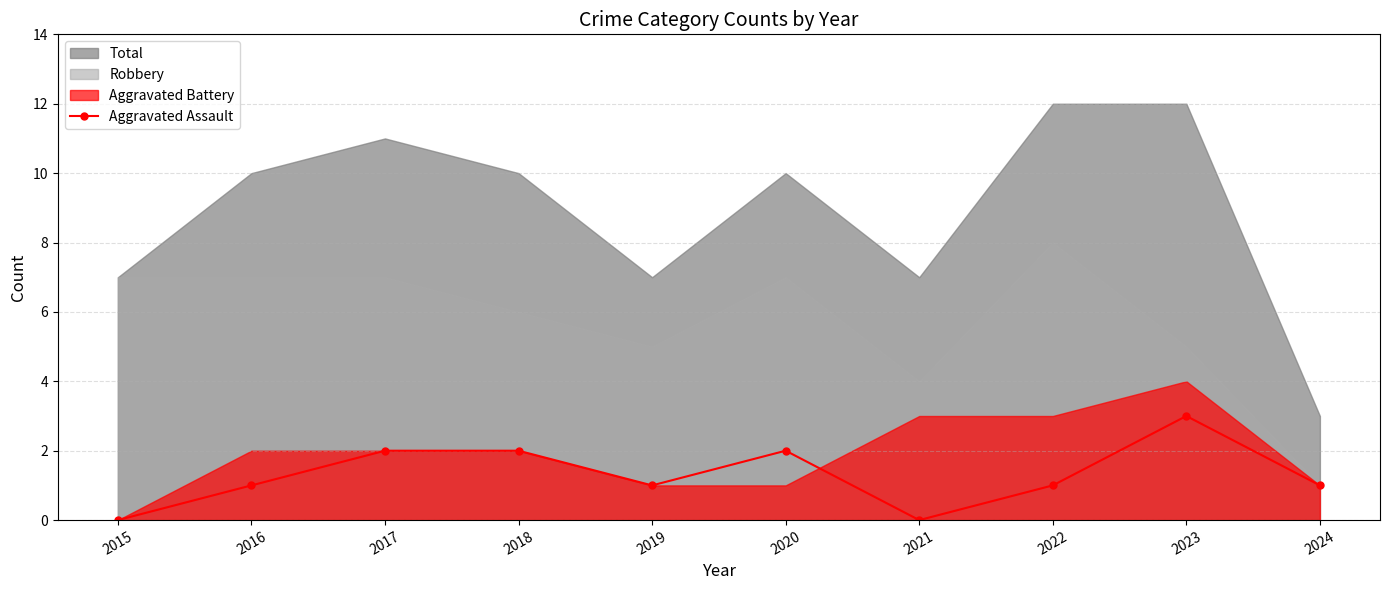

True or false: Aggravated Assault has a value of 2 at 2024.

False